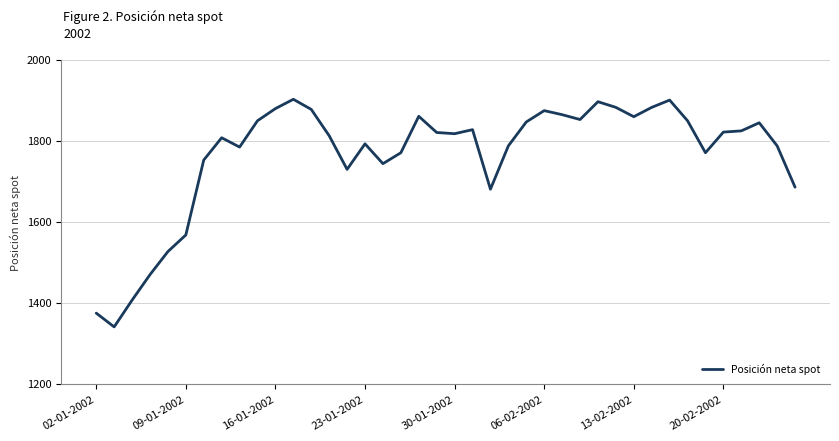

What is the difference between the maximum and minimum values?

562